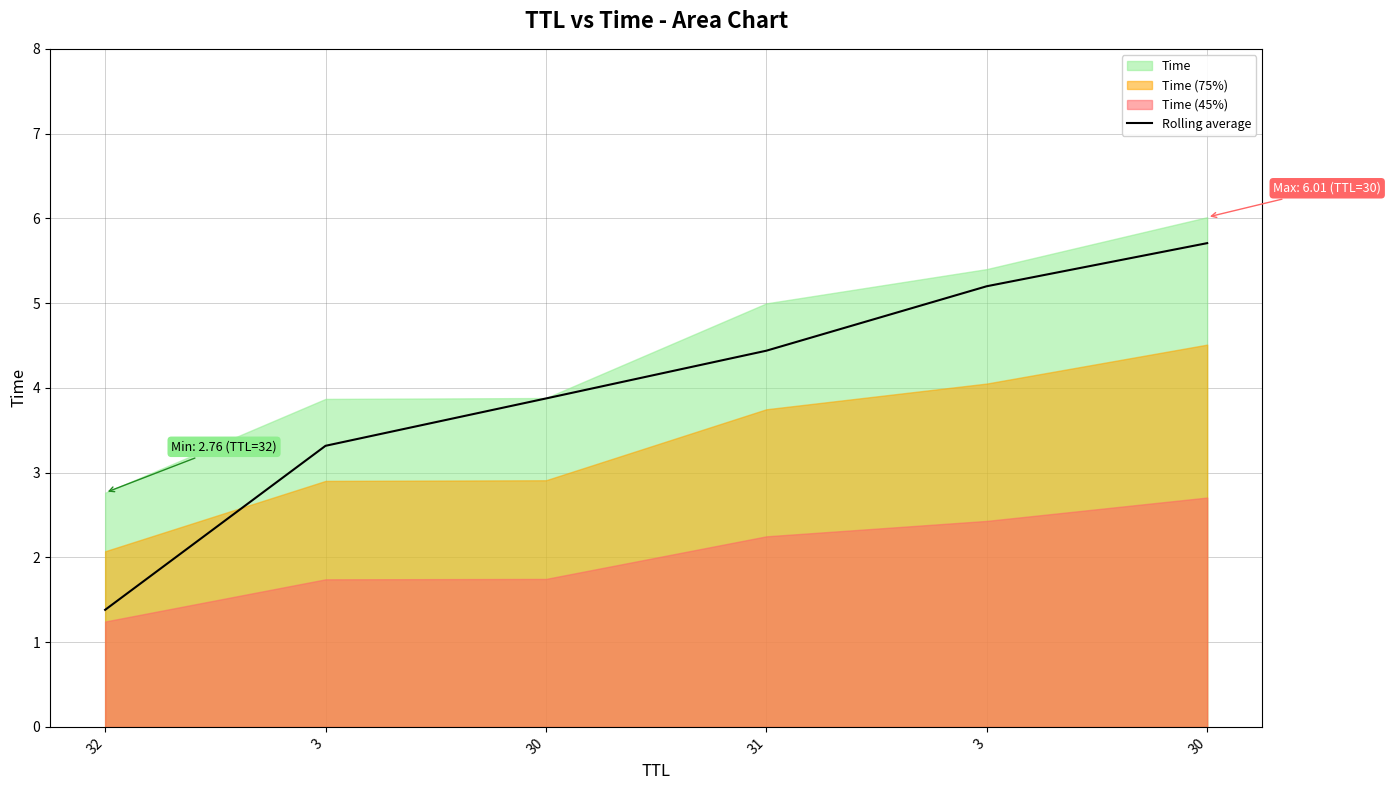

How many categories are shown in the chart?

6